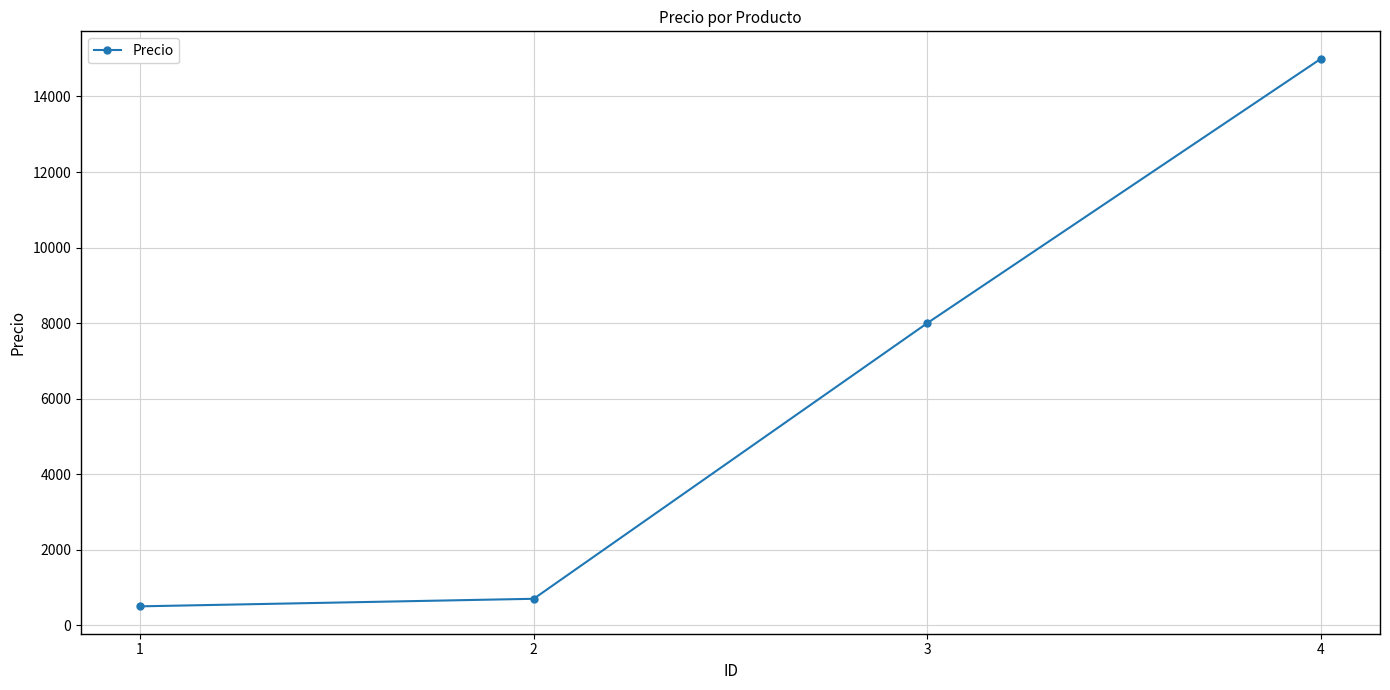

Reading left to right, list all the values displayed in this chart.

500	700	8000	15000